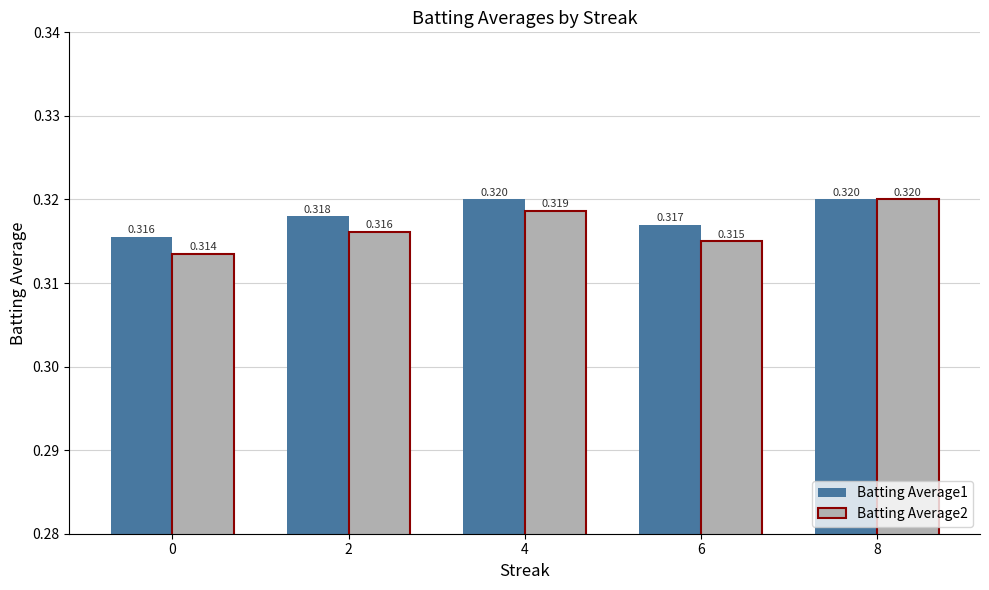

What is the value of the Batting Average1 bar at the 1st from the left?

0.3